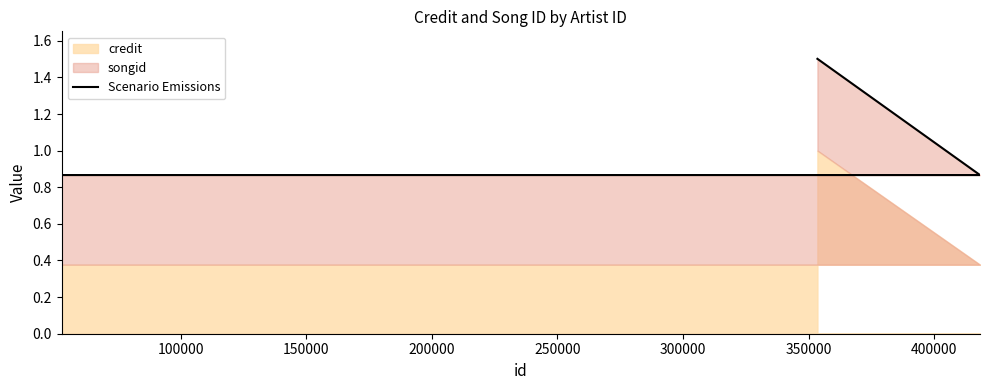

What is the value of the 3rd point from the left?

1.5